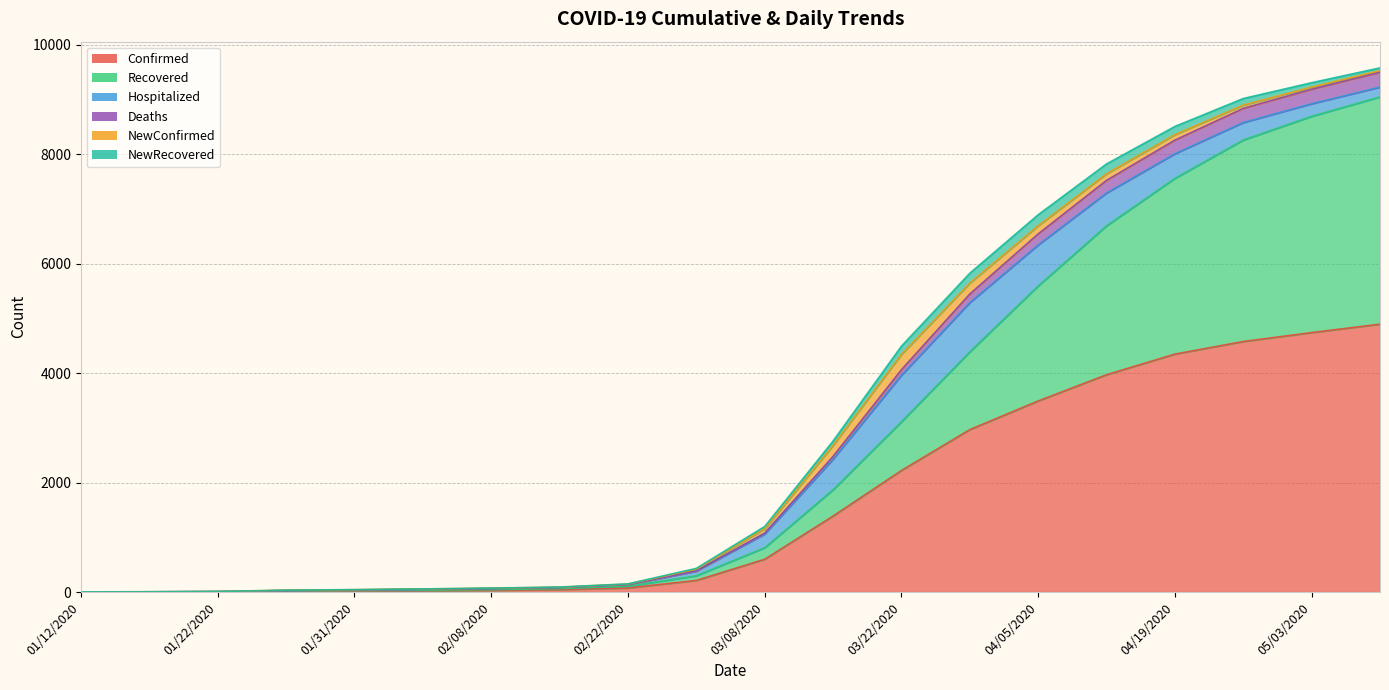

At how many categories does at least one series exceed 3038?

8